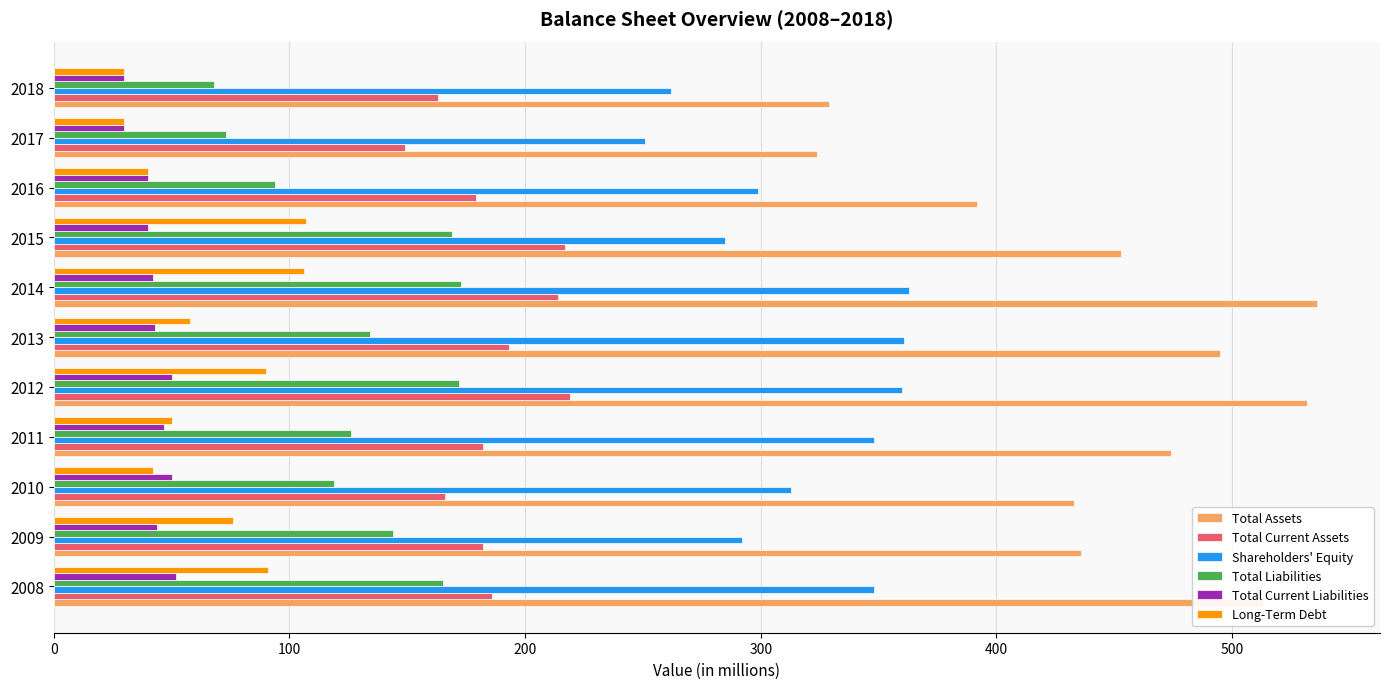

At how many categories does at least one series exceed 498?

3